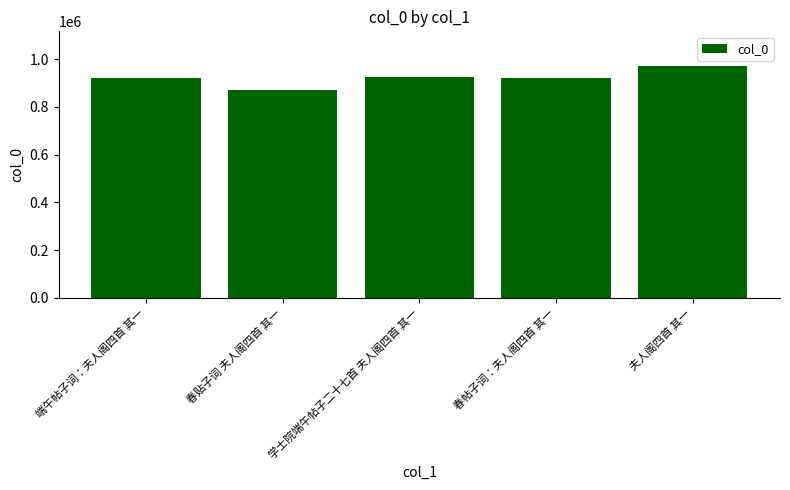

True or false: the data shows 1234795 at 春帖子词：夫人阁四首 其一.

False